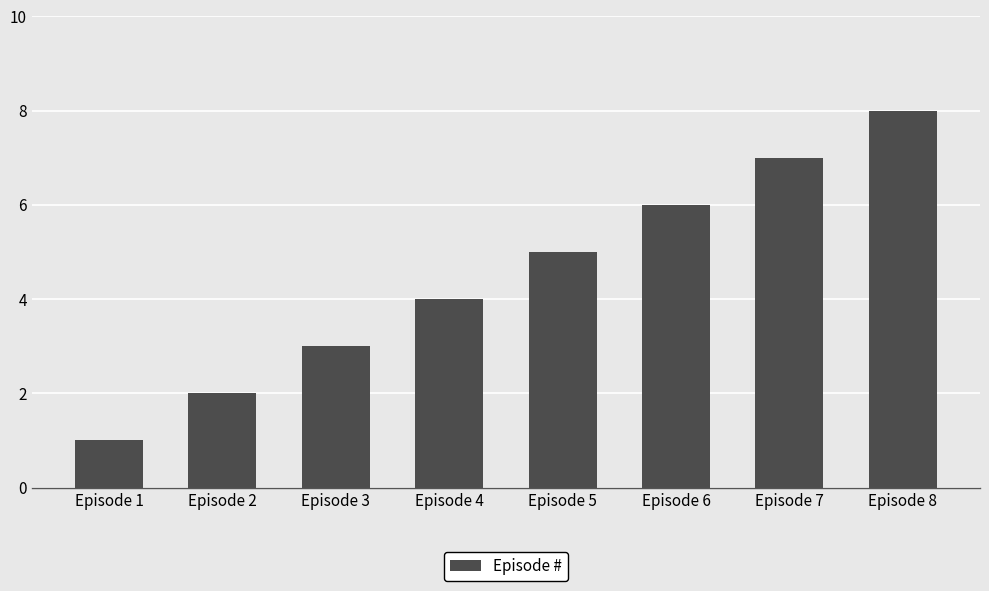

Reading left to right, extract all data points from this chart.

1	2	3	4	5	6	7	8